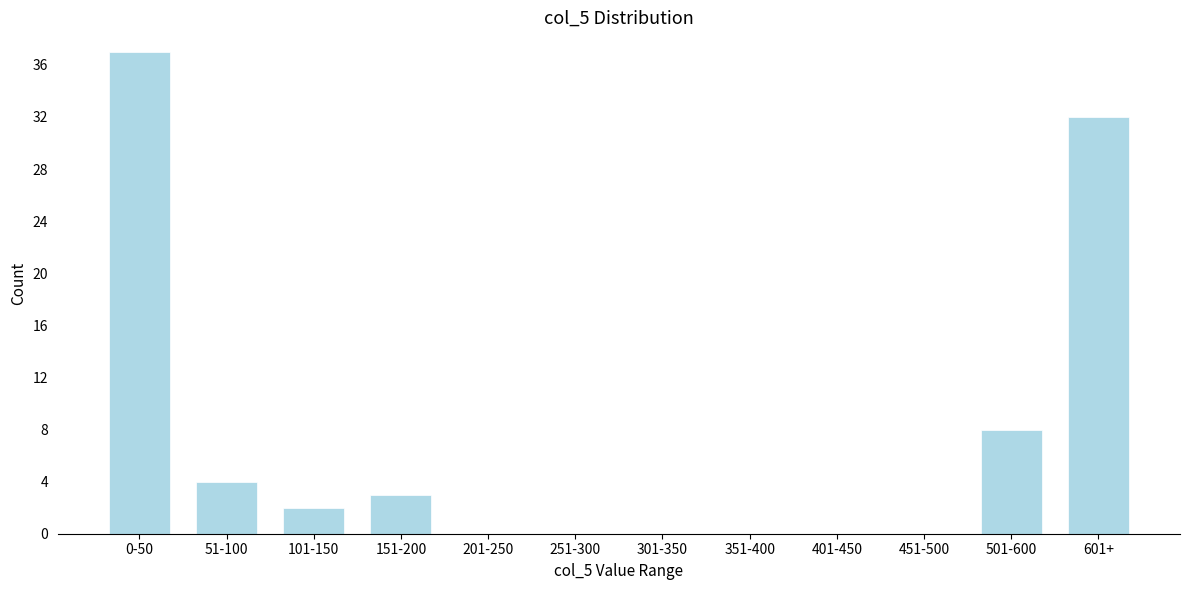

Reading left to right, what are all the values shown in this chart?

0-50=37	51-100=4	101-150=2	151-200=3	201-250=0	251-300=0	301-350=0	351-400=0	401-450=0	451-500=0	501-600=8	601+=32